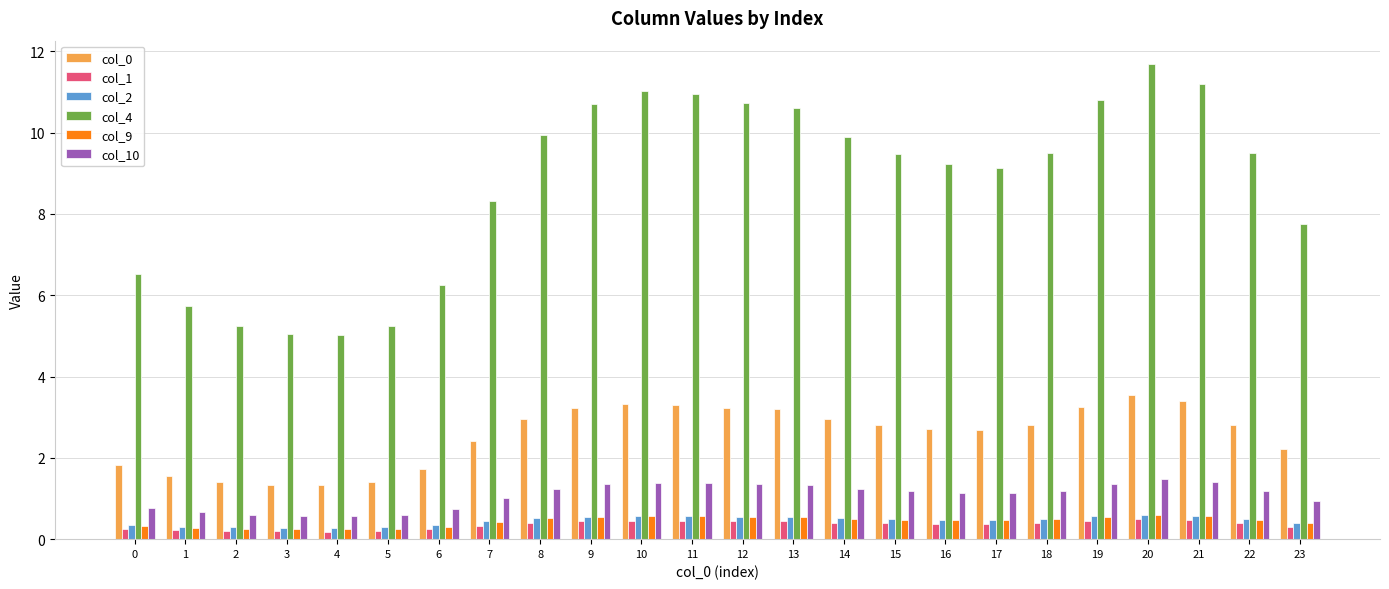

What is the difference between the highest and lowest values at 15?

9.1